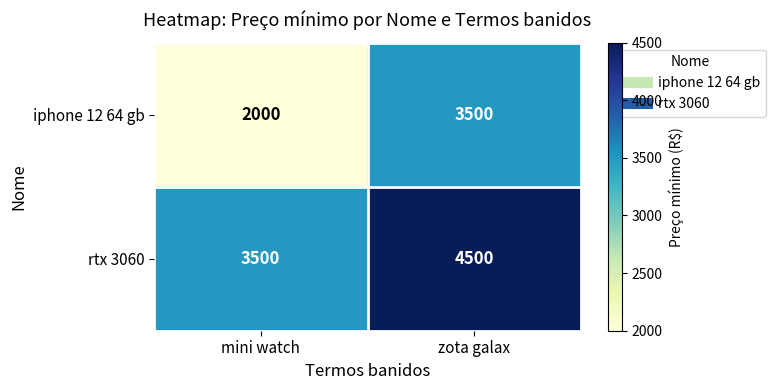

How many data points does each series have?

2